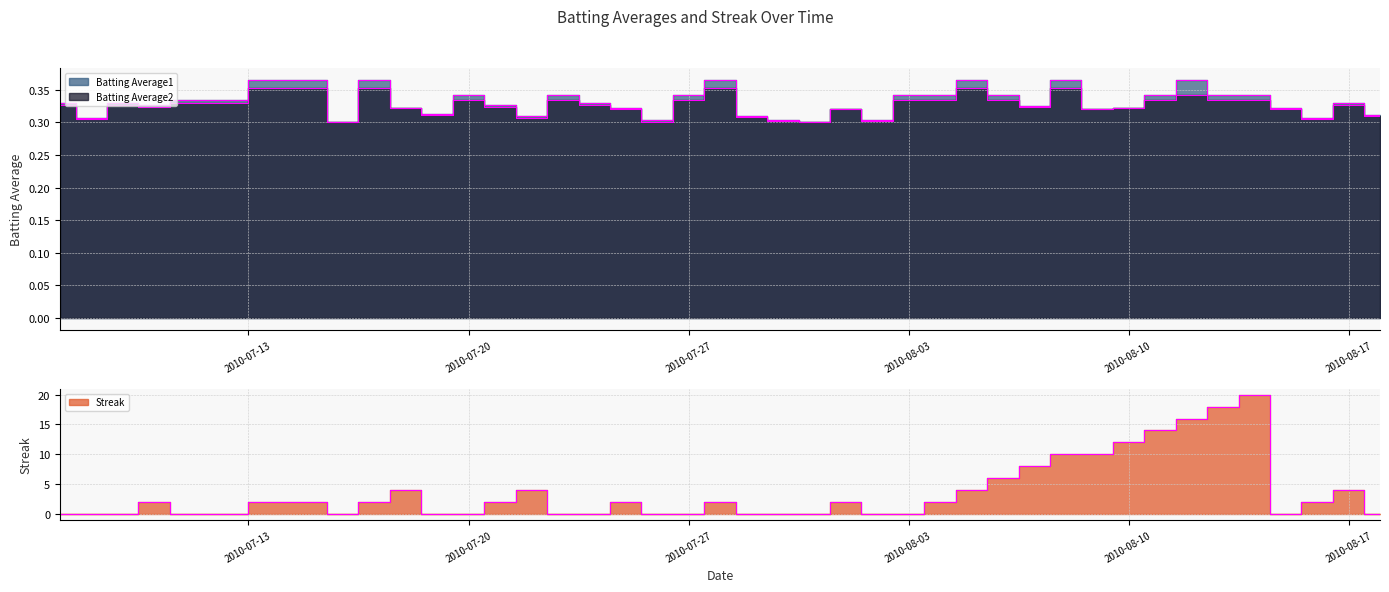

At which category does Batting Average2 reach its first local peak?

2010-07-09